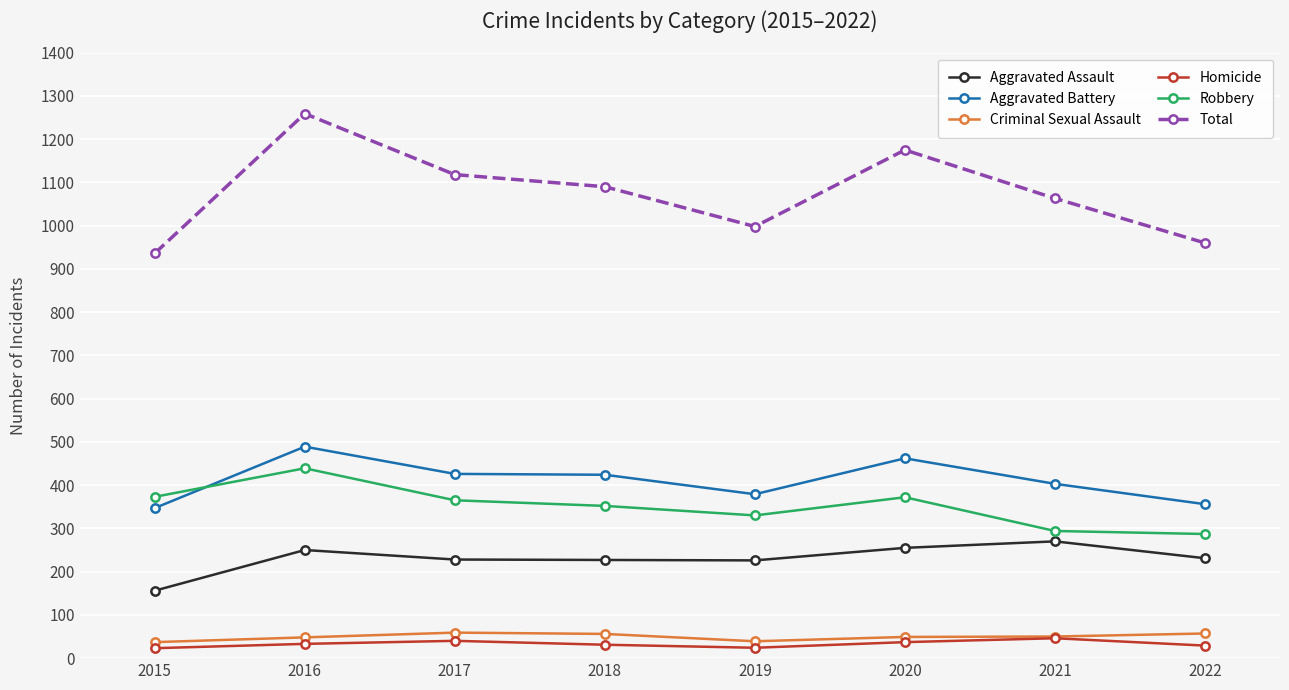

What is the greatest value displayed?

1259